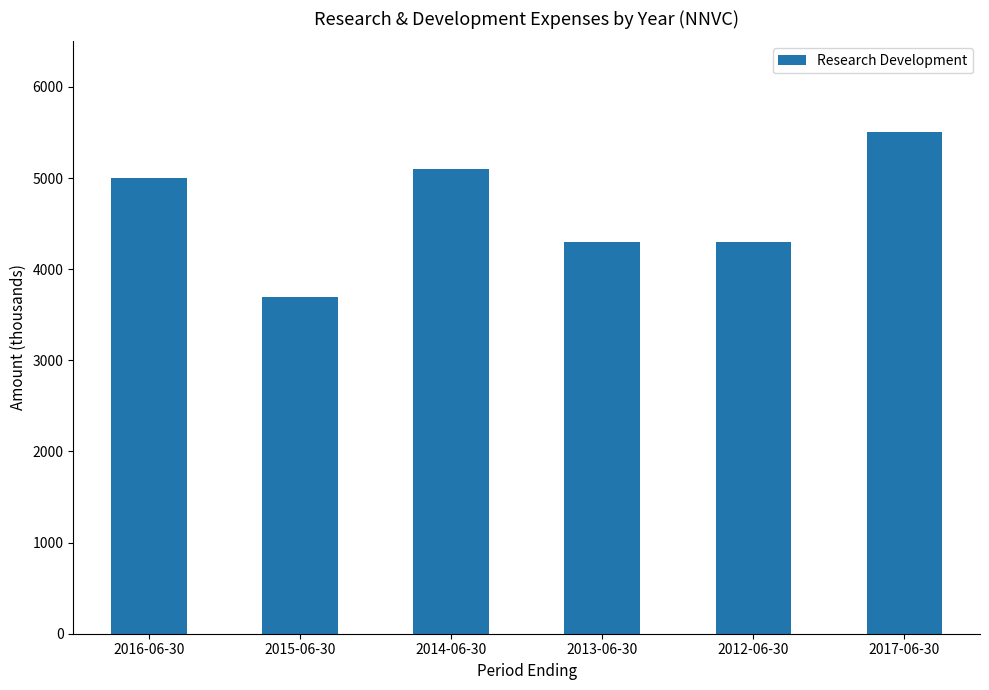

What is the greatest value displayed?

5500